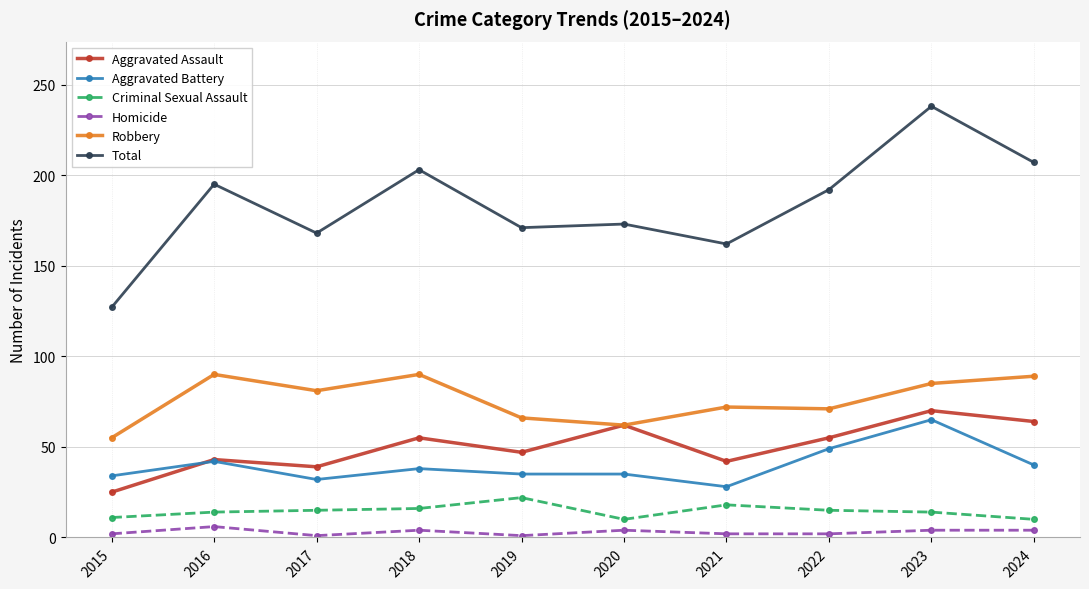

True or false: Aggravated Assault has a value of 39 at 2017.

True